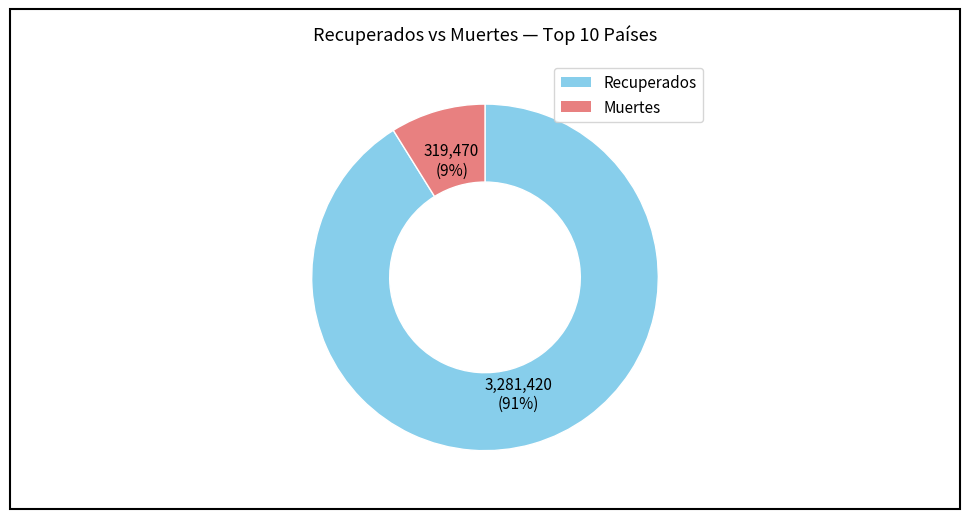

To the nearest percent, what is the average slice percentage?

50%